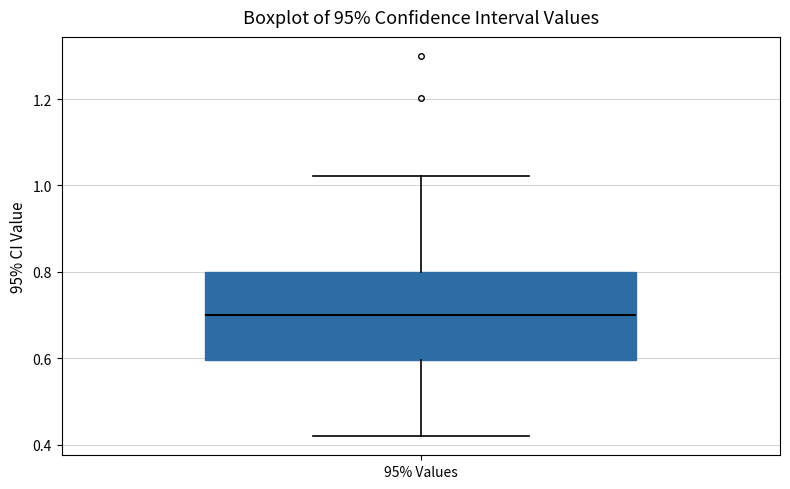

Where does the upper whisker of the box for 95% Values end on the y-axis? The values are not printed on the chart, so give them approximately, as read against the axis.

1.02